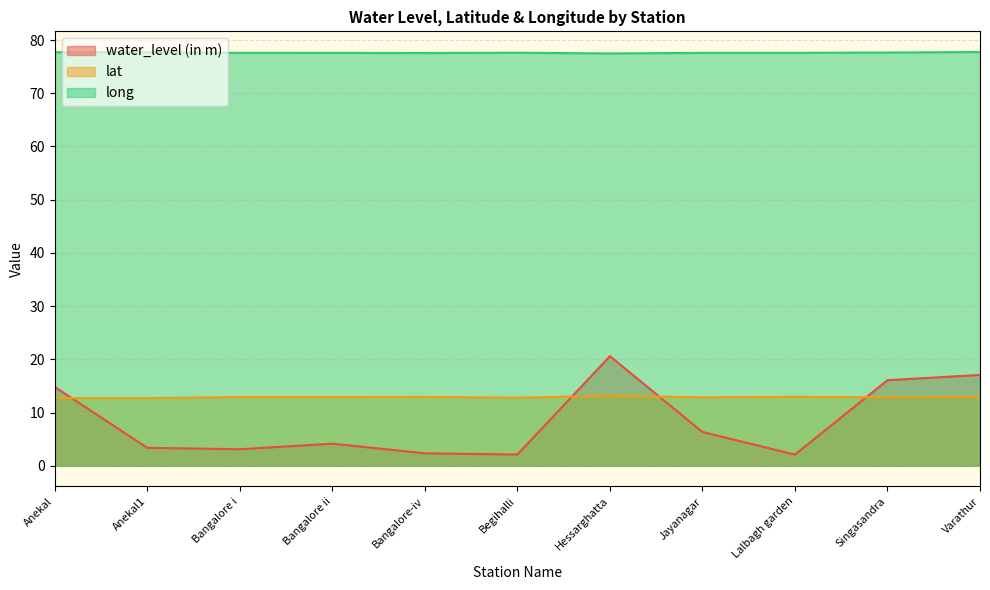

At which category is the sum across all series the highest?

Hessarghatta